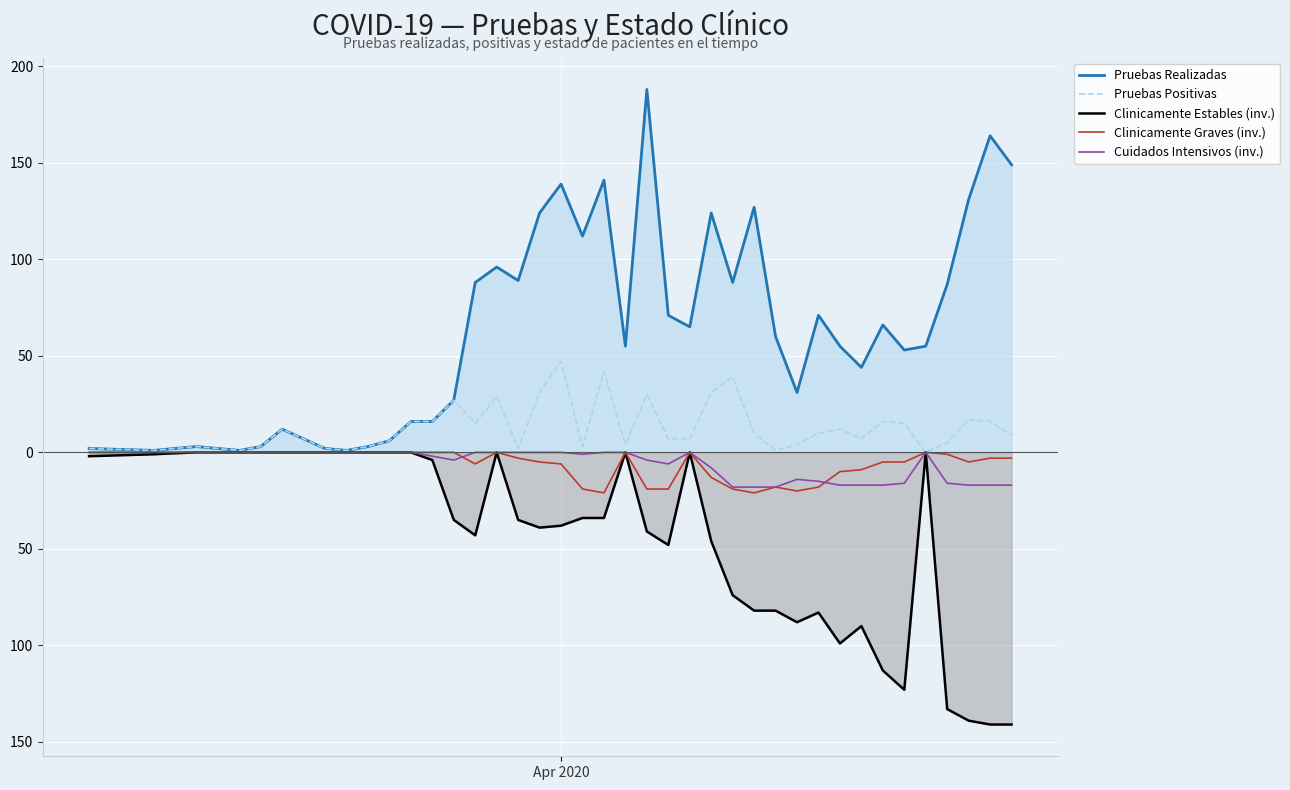

In Clinicamente Graves (inv.), how many points are higher than both neighbors (excluding endpoints)?

5